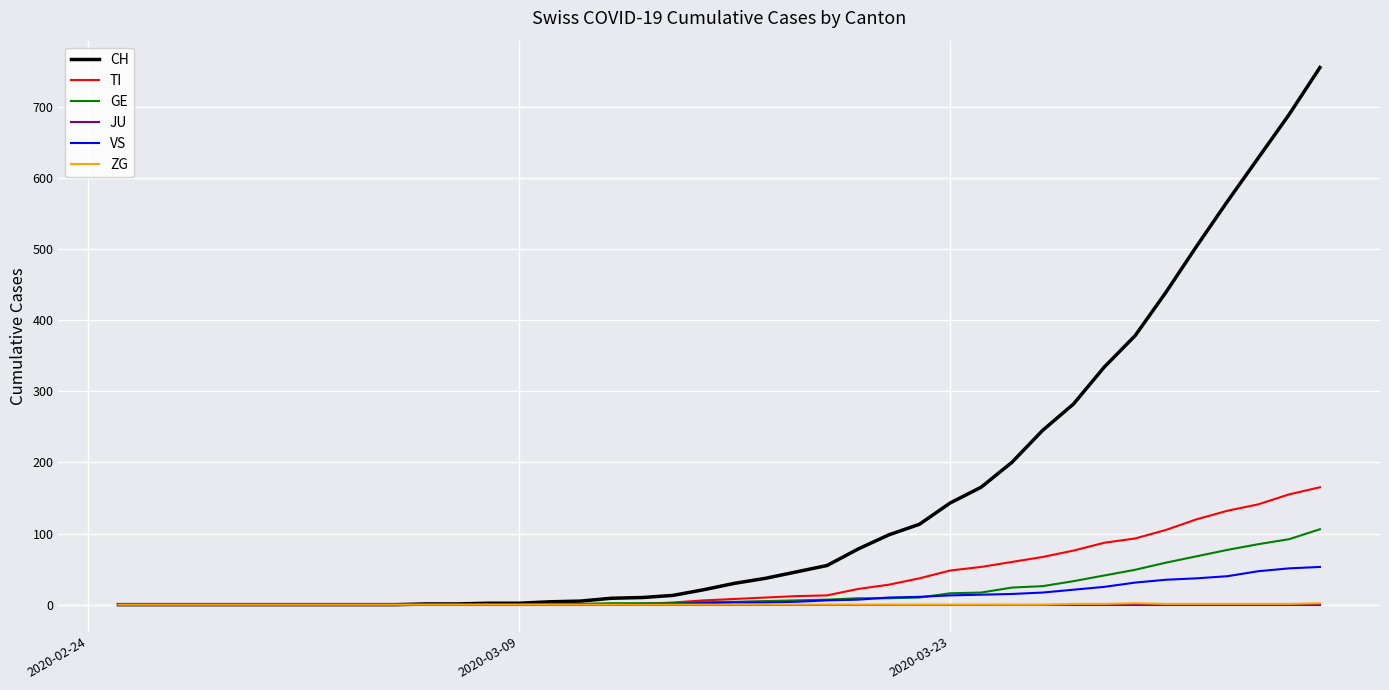

Which series has the largest range (max minus min)?

CH